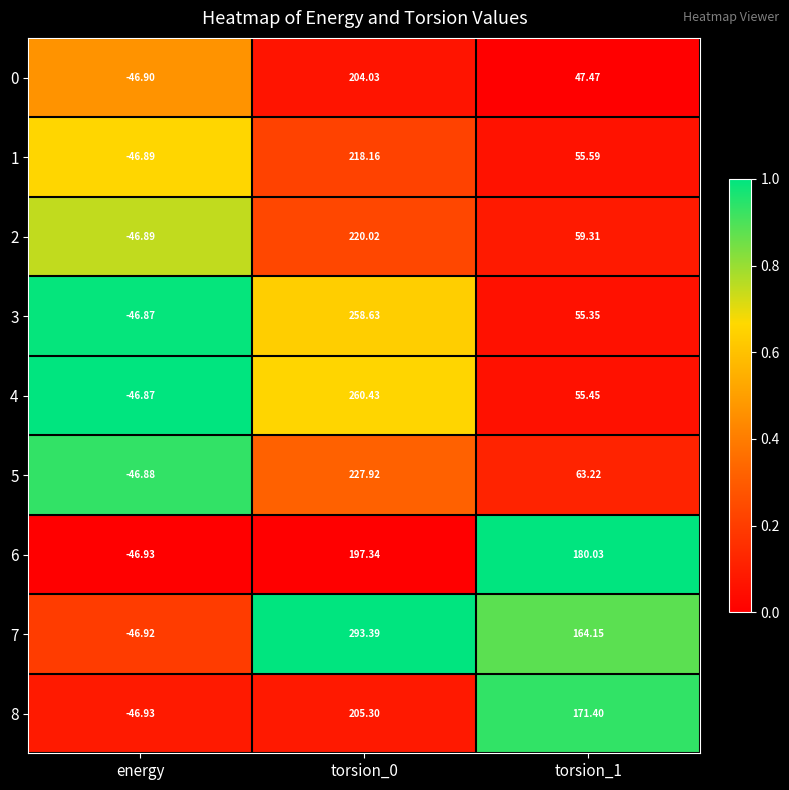

Is the value of 1 at energy greater than the value of 5 at torsion_0?

No